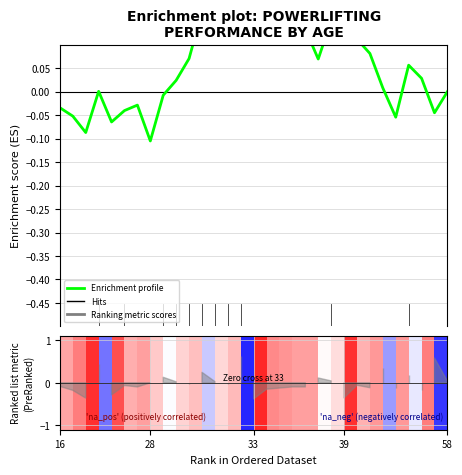

Reading left to right, transcribe all the data shown in this chart.

-0.0	-0.1	-0.1	0.0	-0.1	-0.0	-0.0	-0.1	-0.0	0.0	0.1	0.2	0.2	0.3	0.4	0.4	0.3	0.2	0.2	0.1	0.1	0.2	0.1	0.1	0.1	0.0	-0.1	0.1	0.0	-0.0	0.0